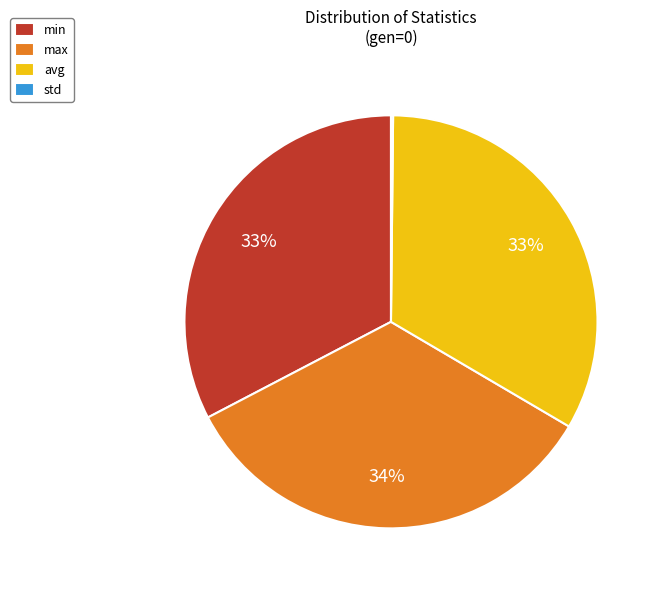

Combined, do avg and max account for over 50%?

Yes